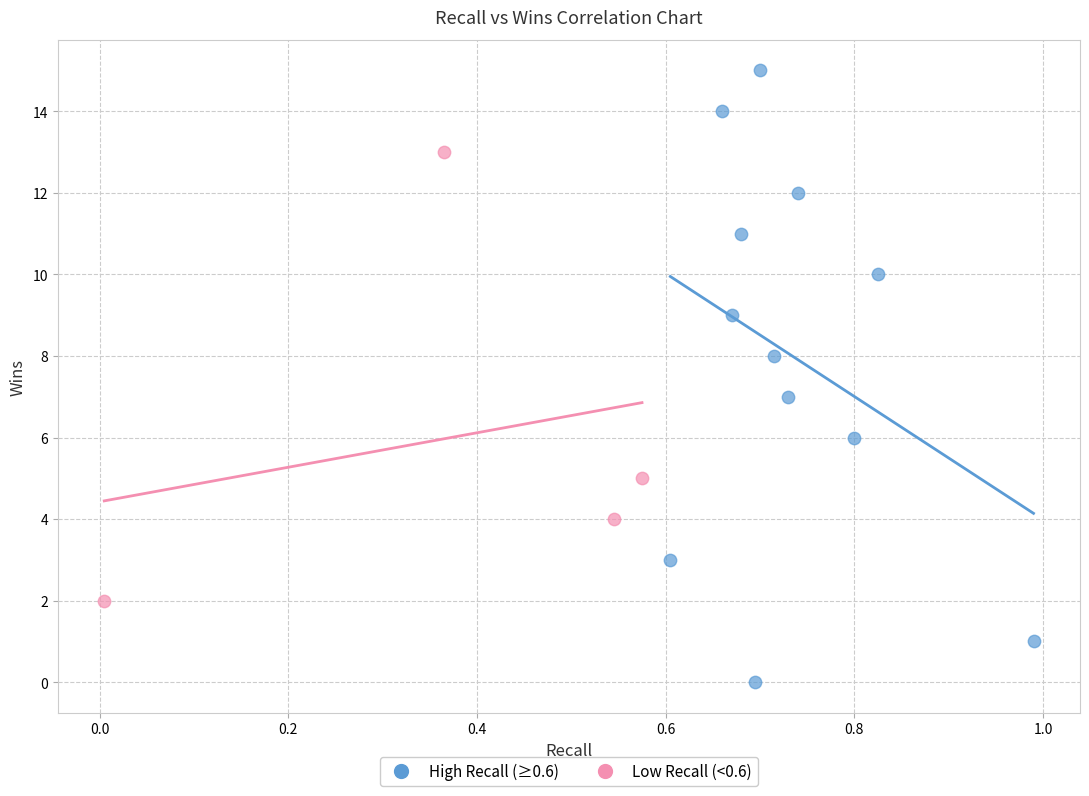

What are all the series names shown in the legend?

High Recall (≥0.6), Low Recall (<0.6)